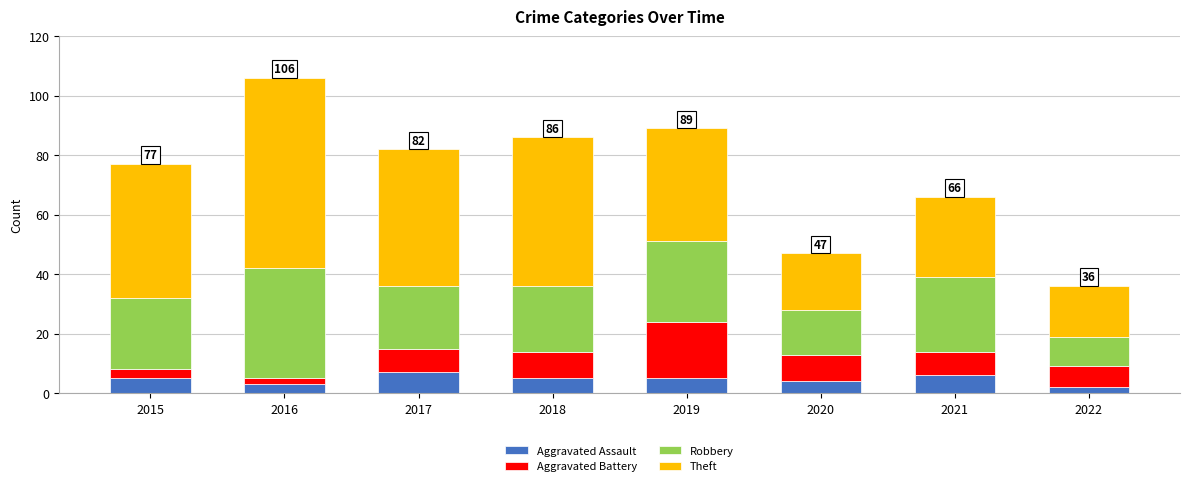

The value of Aggravated Assault at 2015 is 9. True or false?

False